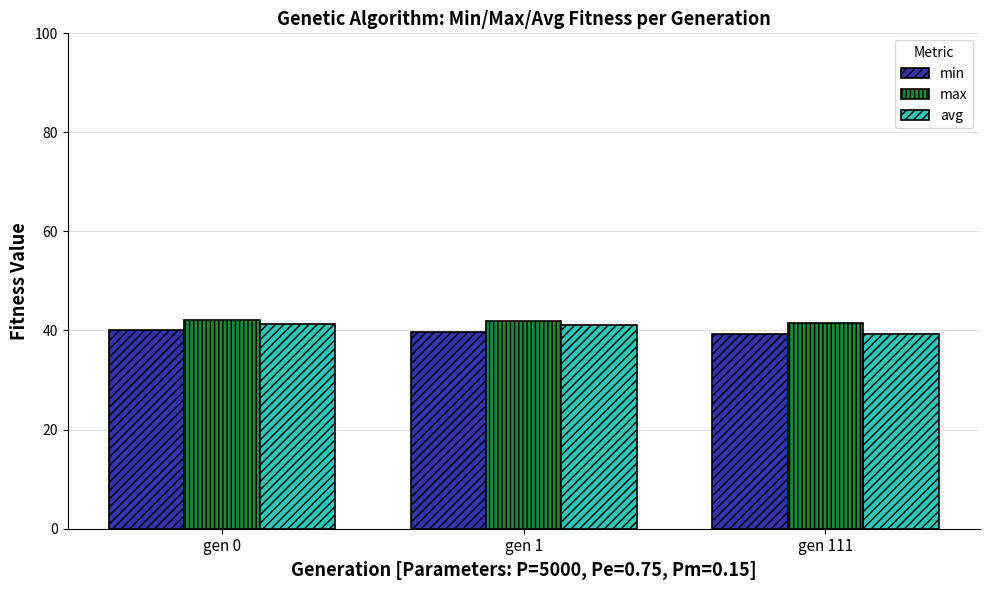

Between gen 1 and gen 111, which series saw the biggest shift?

avg